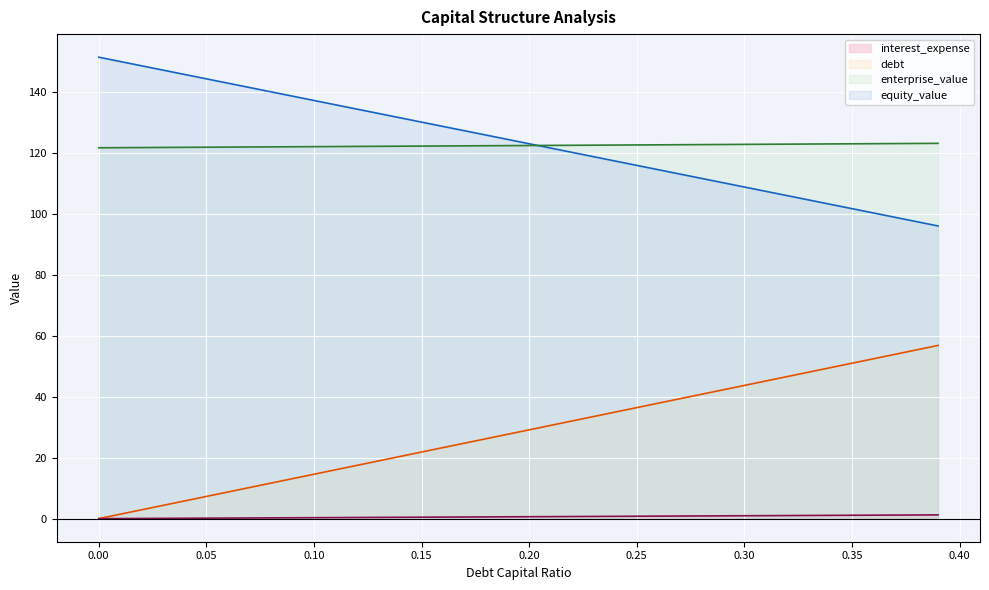

What is the sum of all interest_expense values?

24.7